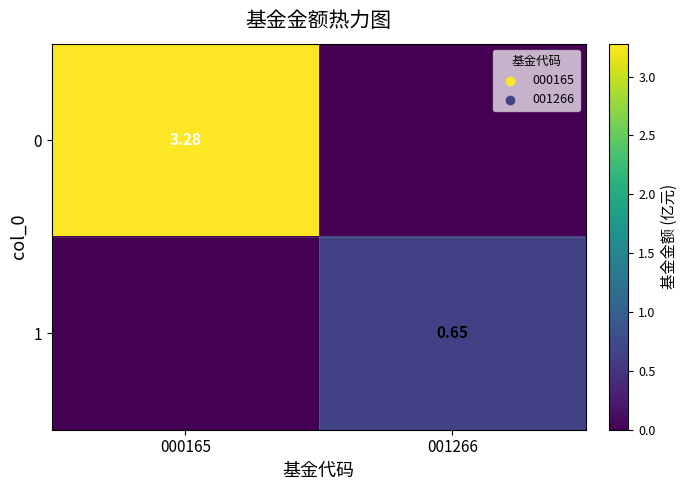

Is the value of 1 at 001266 greater than the value of 0 at 000165?

No